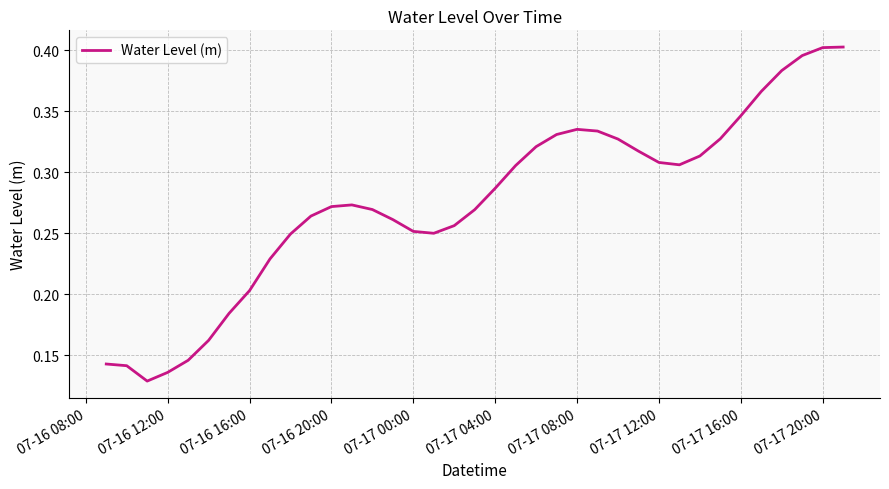

What is the value of the 30th point from the left?

0.3